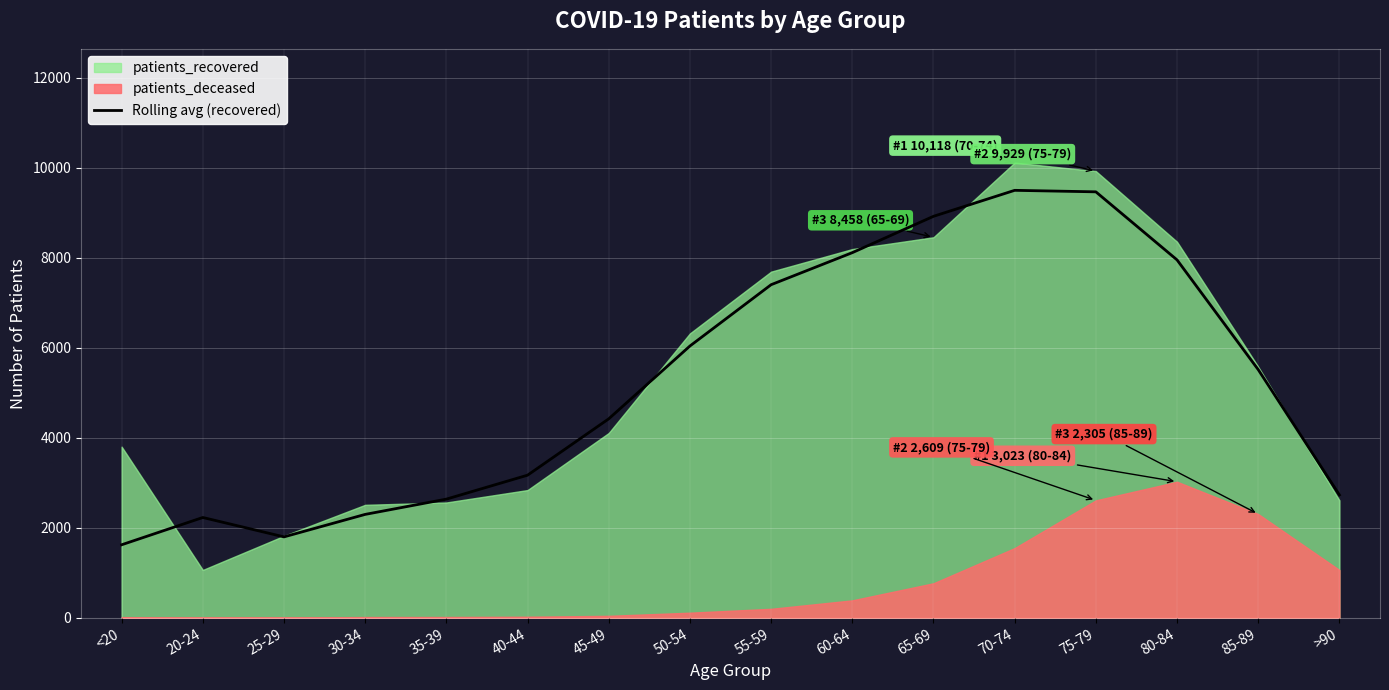

What position from the left is 55-59?

9